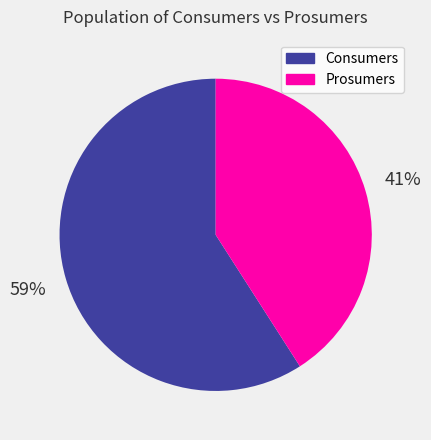

To the nearest percent, what is the difference between the largest and smallest slice percentages?

18%